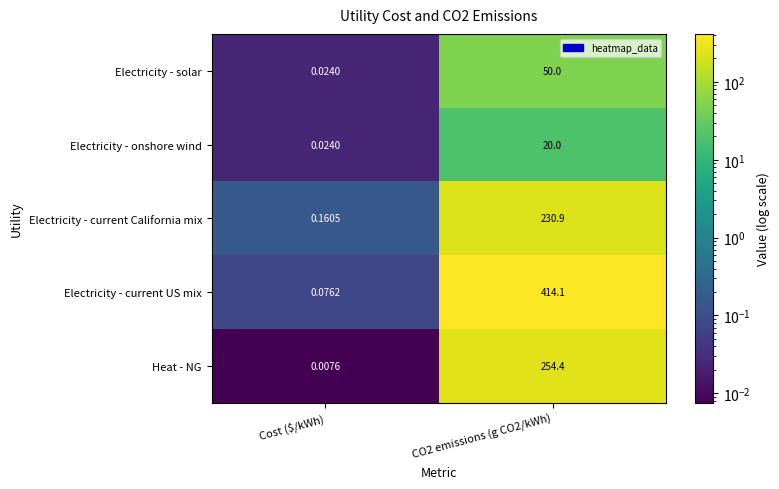

Which label corresponds to the smallest value in the chart?

Cost ($/kWh)